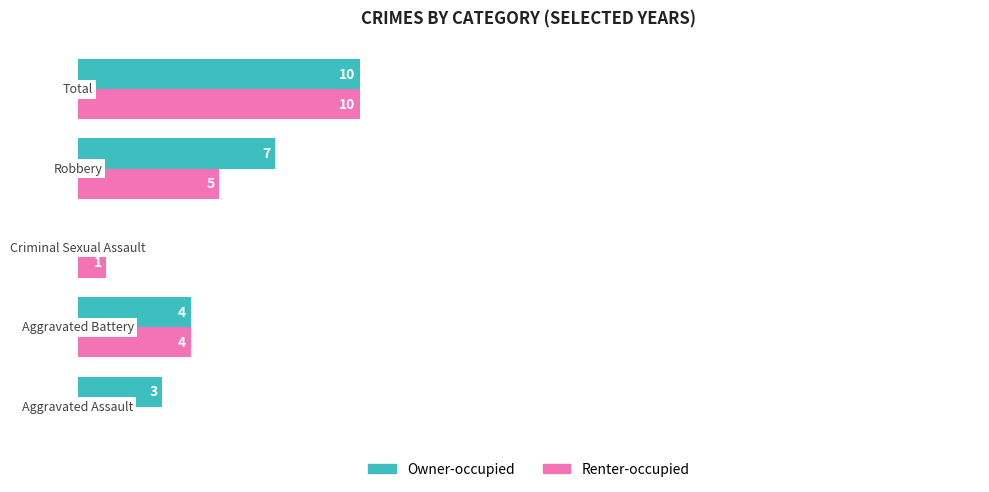

Which series has the largest total across all categories?

Owner-occupied